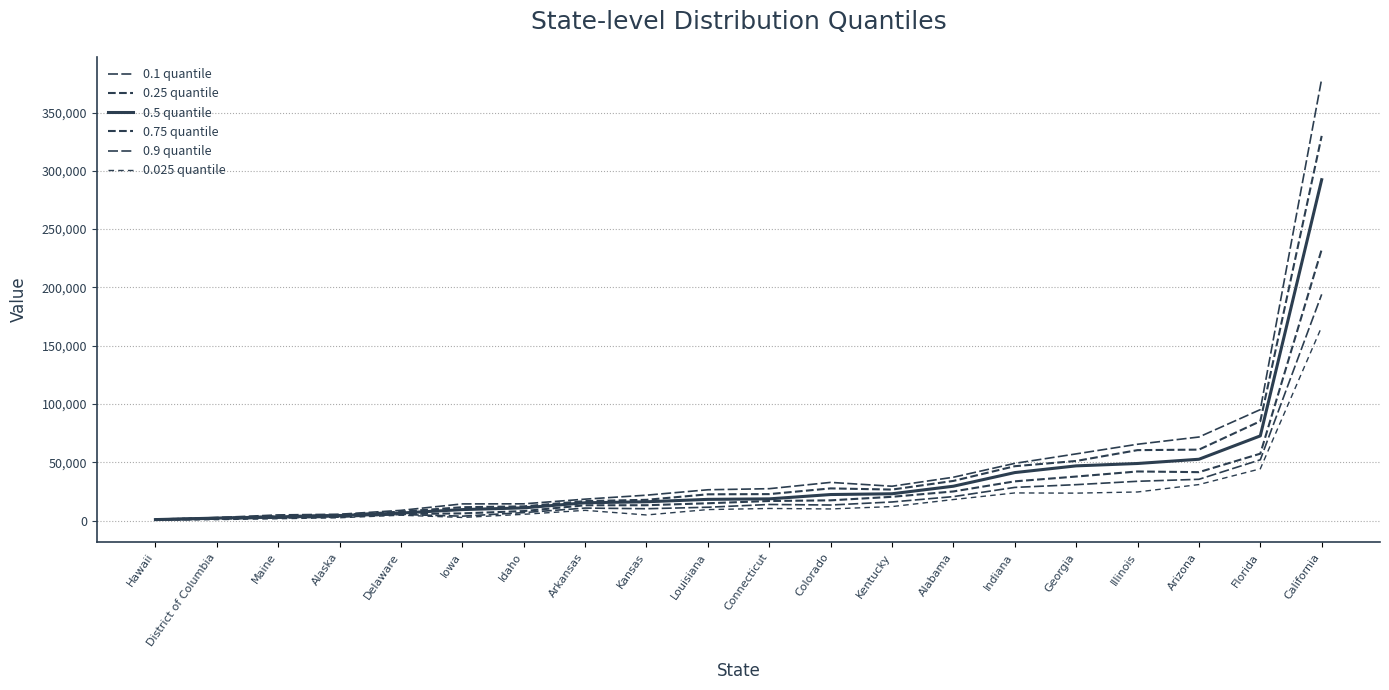

What is the sum of the 0.5 quantile values at Kentucky and Florida?

95532